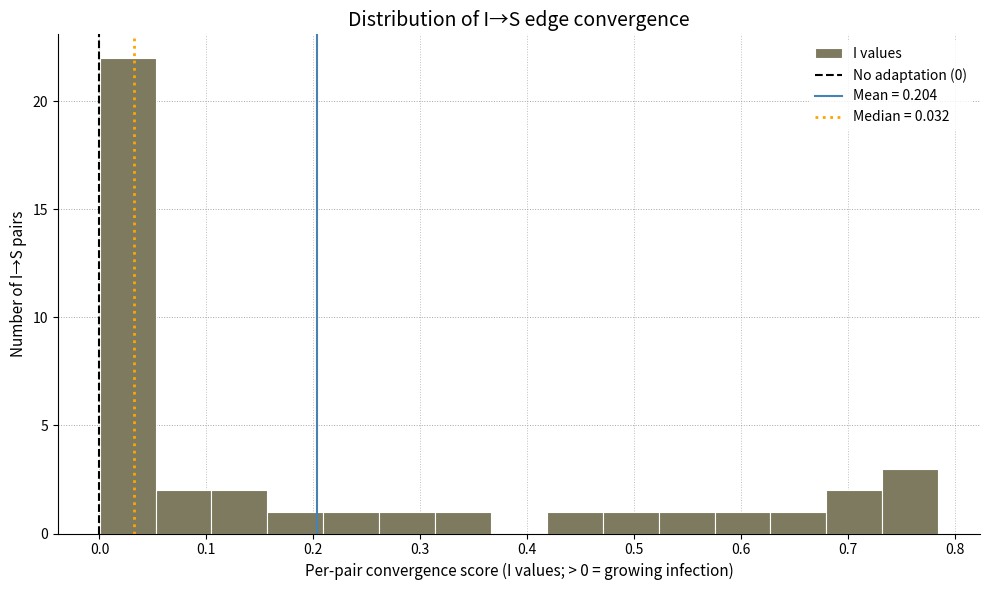

Reading left to right, transcribe this chart: for each bar, give the range it covers on the x-axis and its height. Neither the bar edges nor the heights are printed on the chart, so give them approximately, as read against the axes.

0.00 to 0.05: 22
0.05 to 0.10: 2
0.10 to 0.16: 2
0.16 to 0.21: 1
0.21 to 0.26: 1
0.26 to 0.31: 1
0.31 to 0.37: 1
0.37 to 0.42: 0
0.42 to 0.47: 1
0.47 to 0.52: 1
0.52 to 0.58: 1
0.58 to 0.63: 1
0.63 to 0.68: 1
0.68 to 0.73: 2
0.73 to 0.78: 3